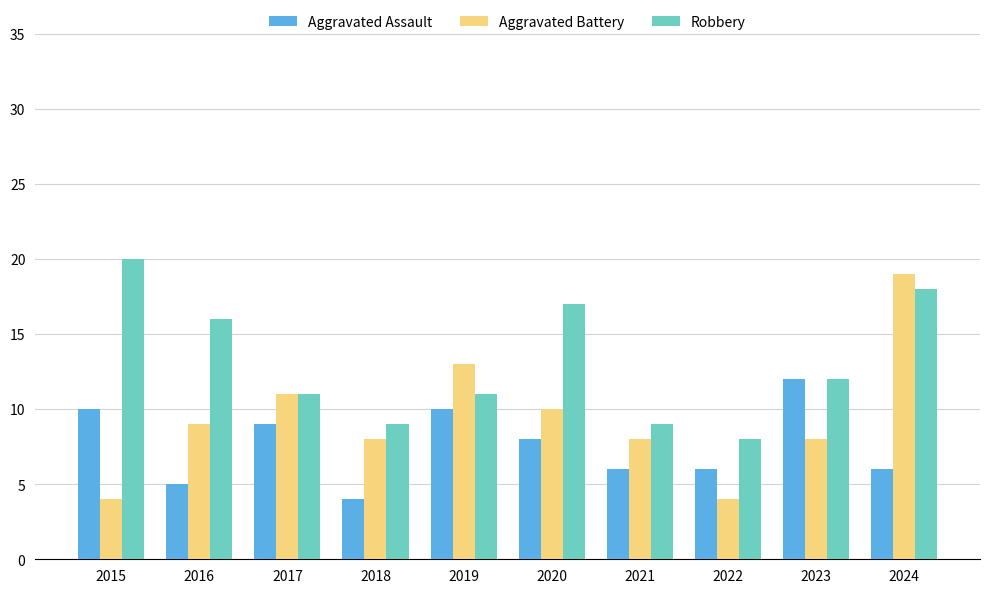

The Robbery series shows 9 at 2018. True or false?

True